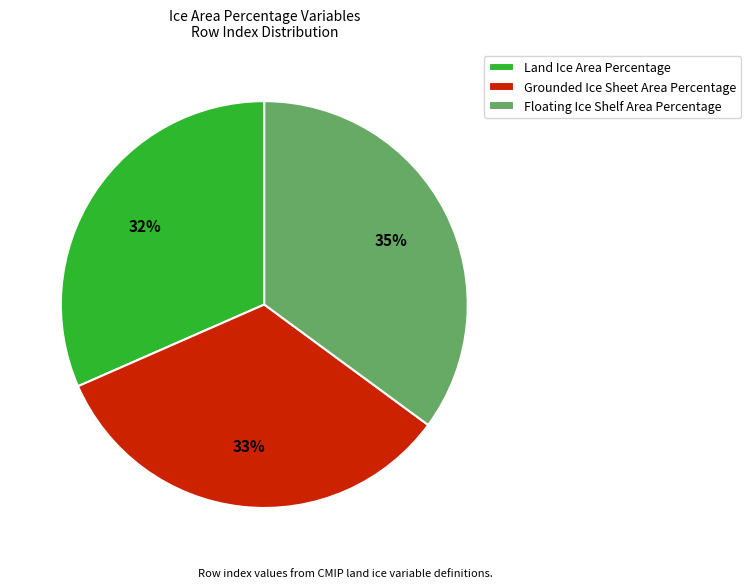

The Land Ice Area Percentage slice represents 42% of the pie. True or false?

False